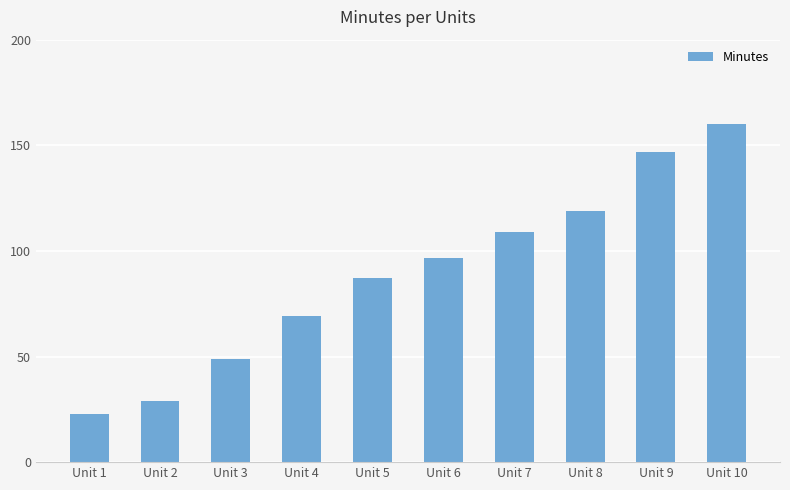

The chart shows a value of 64.8 at Unit 3. True or false?

False